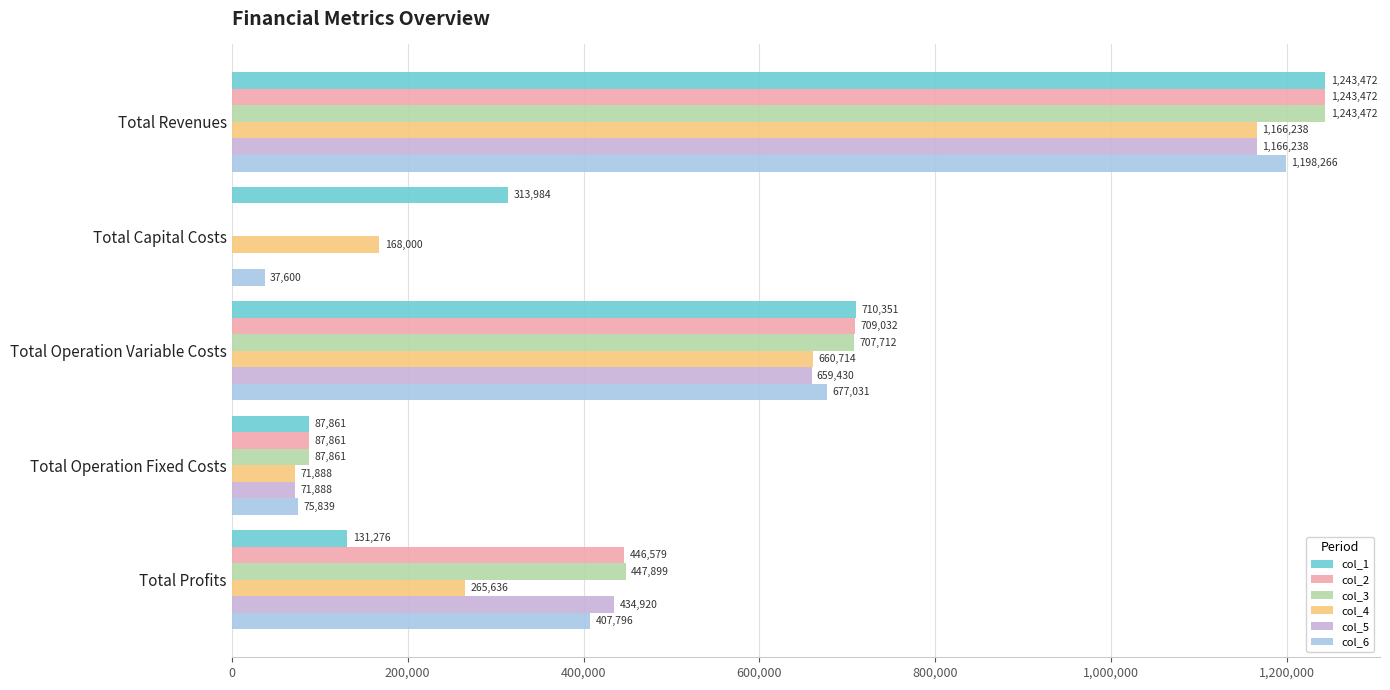

What is the maximum value shown in the chart?

1243472.0